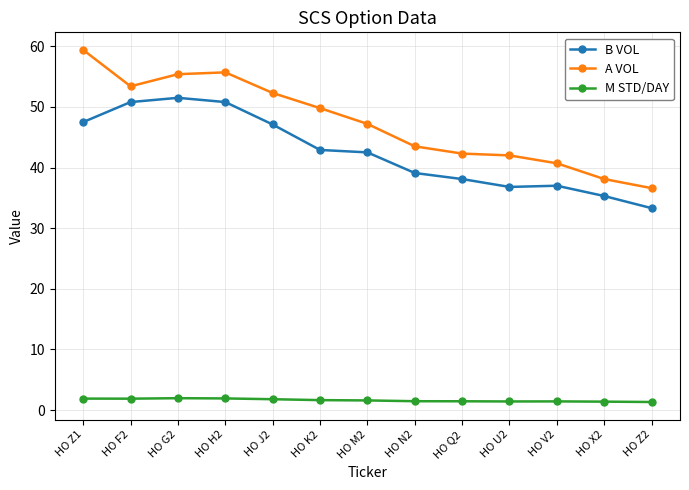

Which series has the largest total across all categories?

A VOL